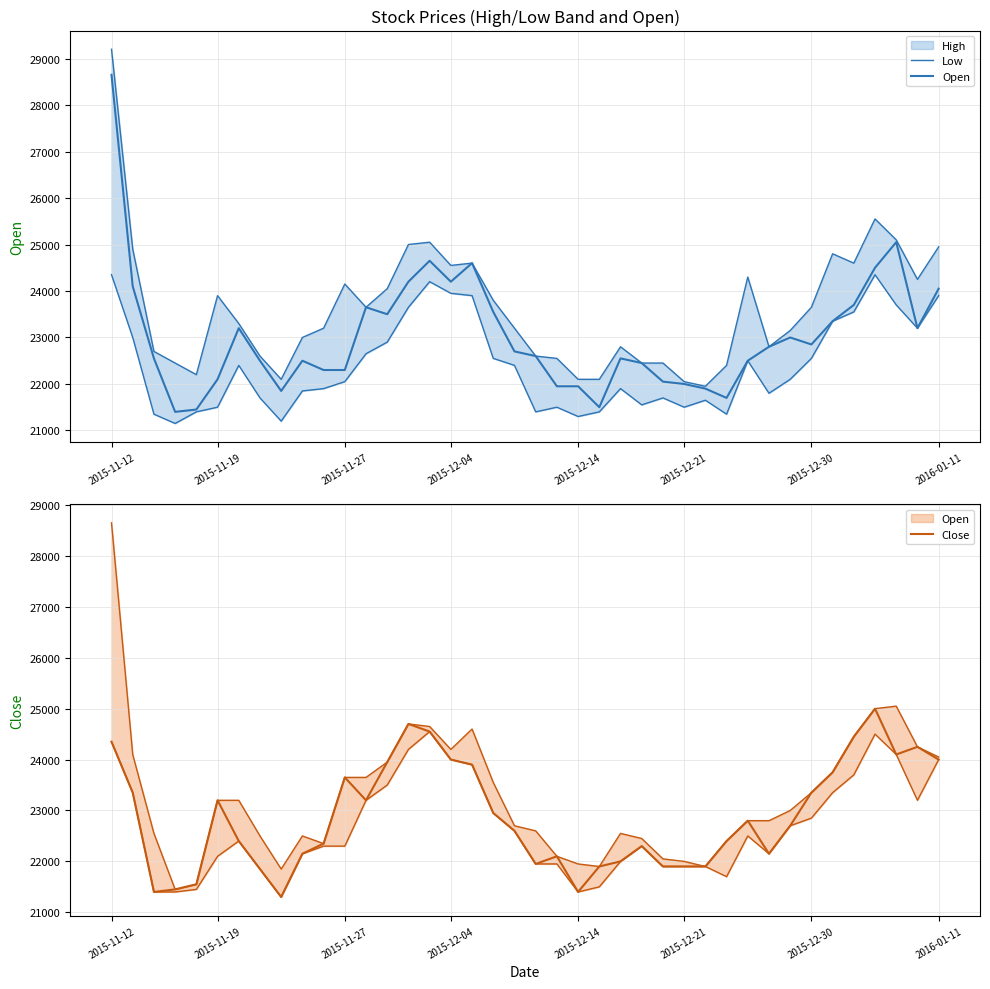

True or false: Open and Low intersect in this chart.

False